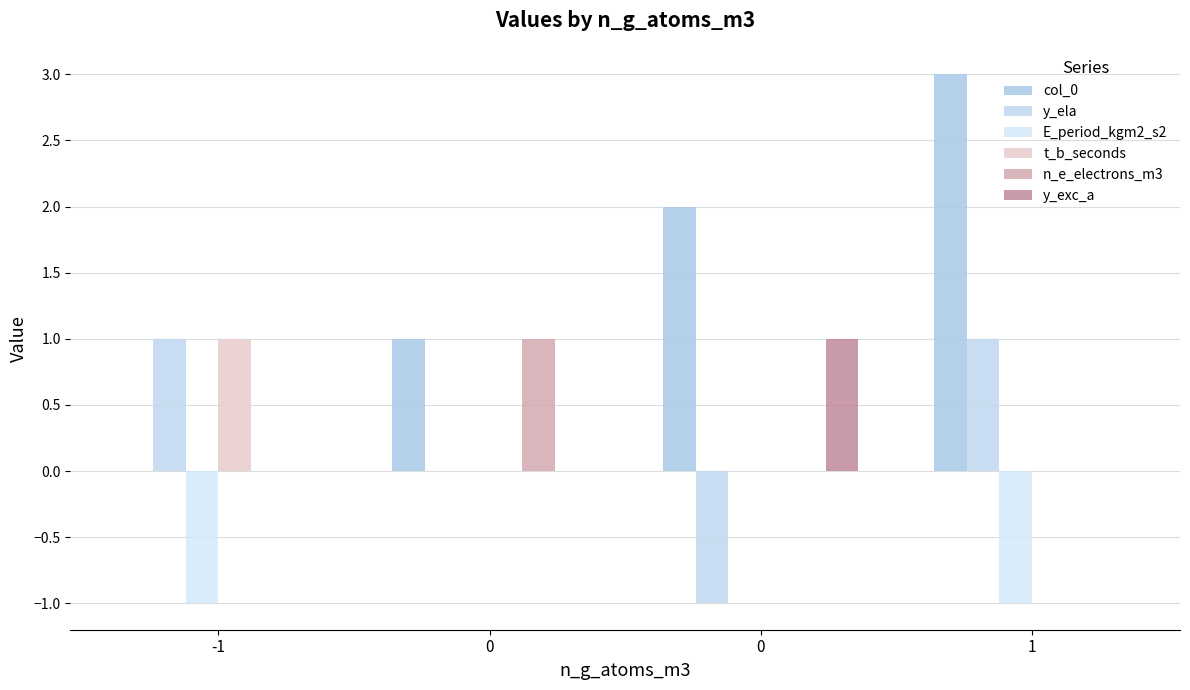

Are the bars grouped side by side (vs. stacked)?

Yes